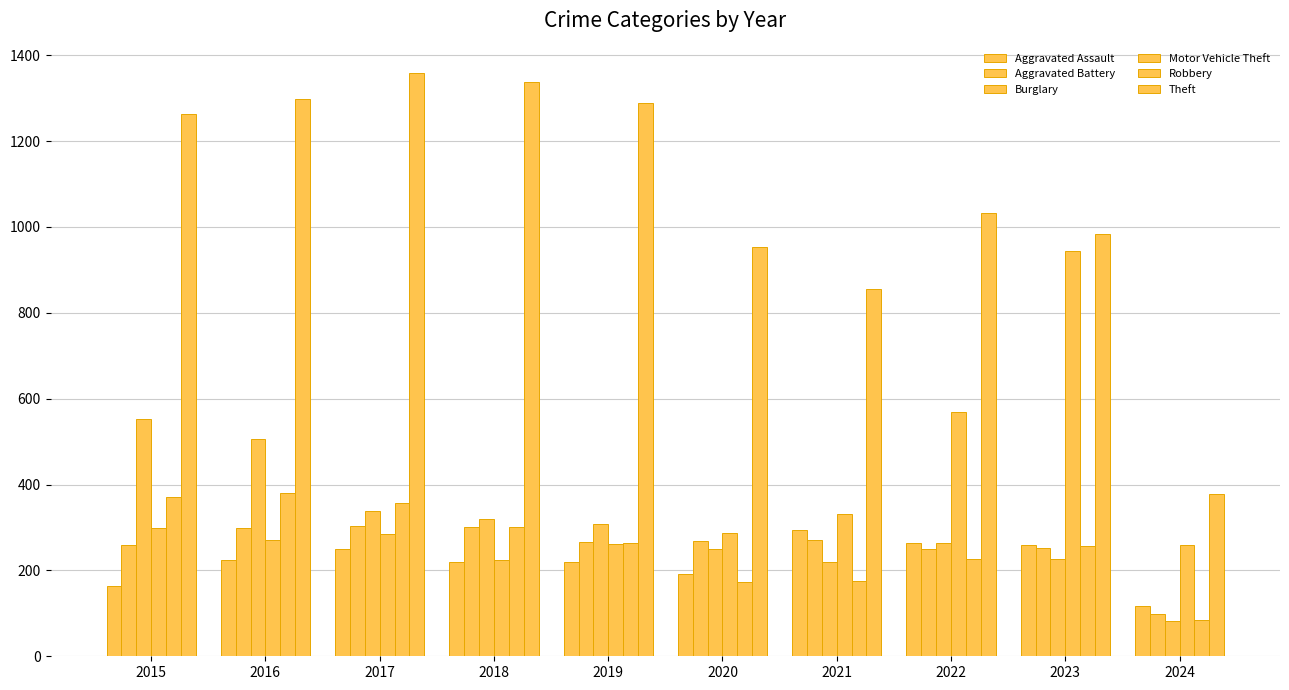

How many groups of bars are there?

10